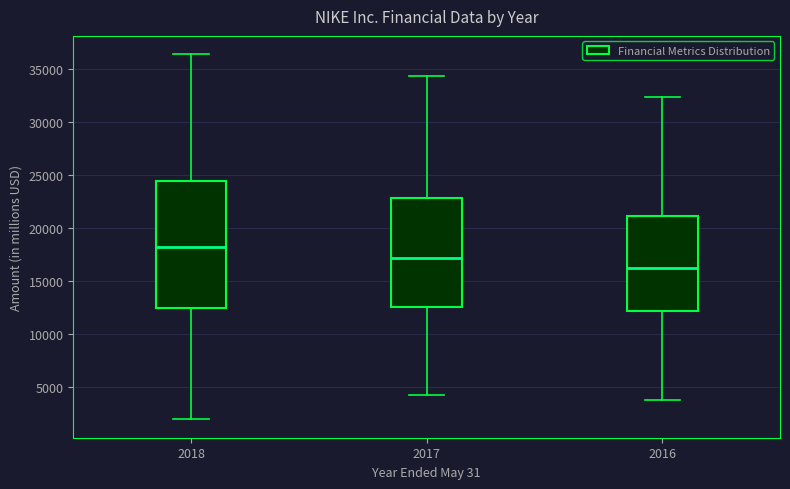

Comparing the boxes themselves (not the whiskers), which one is the tallest?

2018